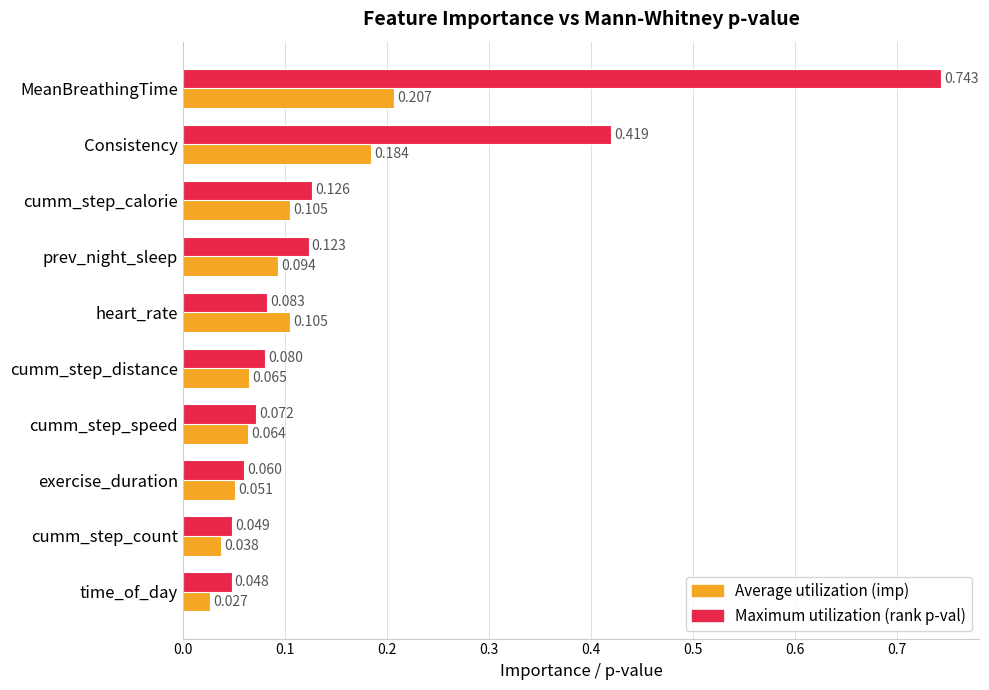

Which label corresponds to the largest value in the chart?

MeanBreathingTime